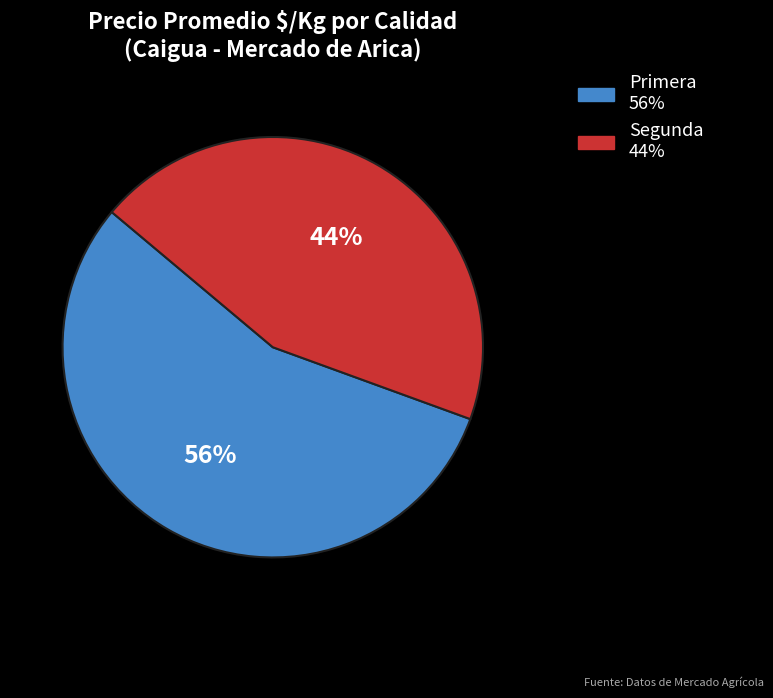

Combined, do Primera and Segunda account for over 50%?

Yes